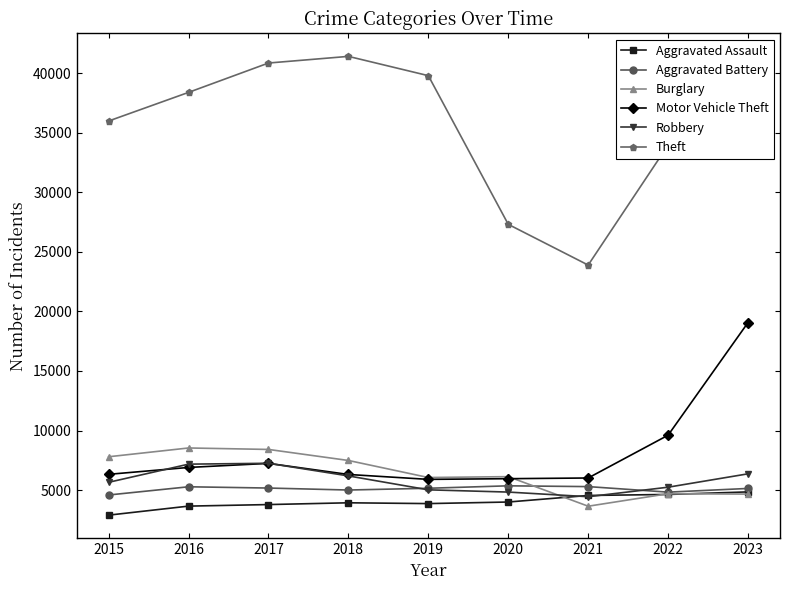

How many lines are shown in the chart?

6